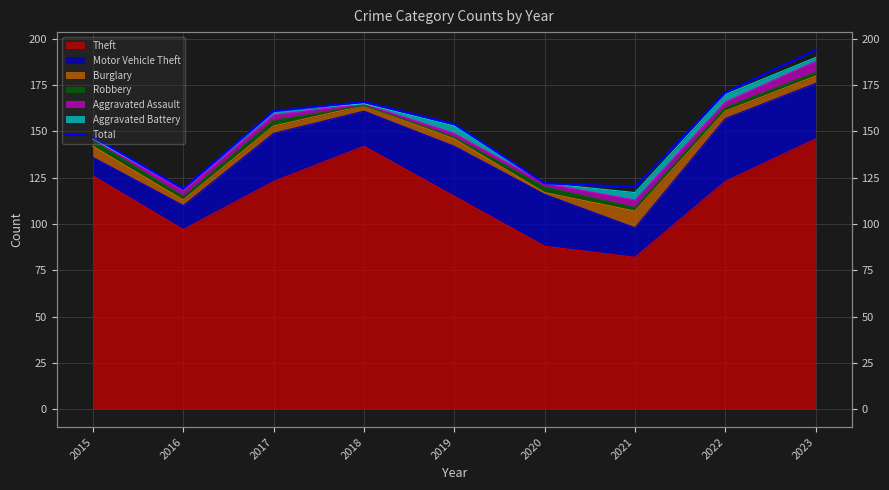

What is the maximum value shown in the chart?

194